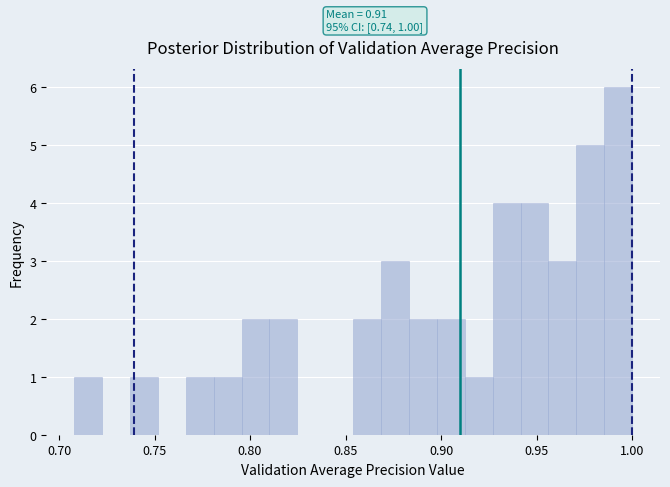

Around what value on the x-axis is the tallest bar? Give the approximate position of its centre, as read against the axis.

0.995